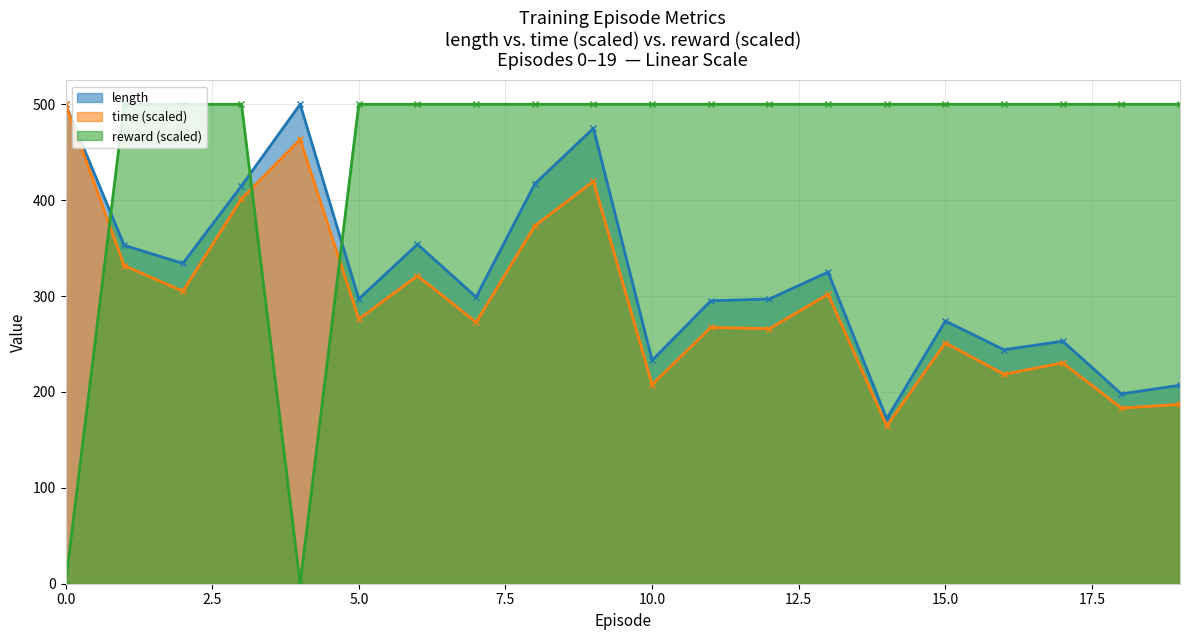

What are all the series names shown in the legend?

length, time (scaled), reward (scaled)